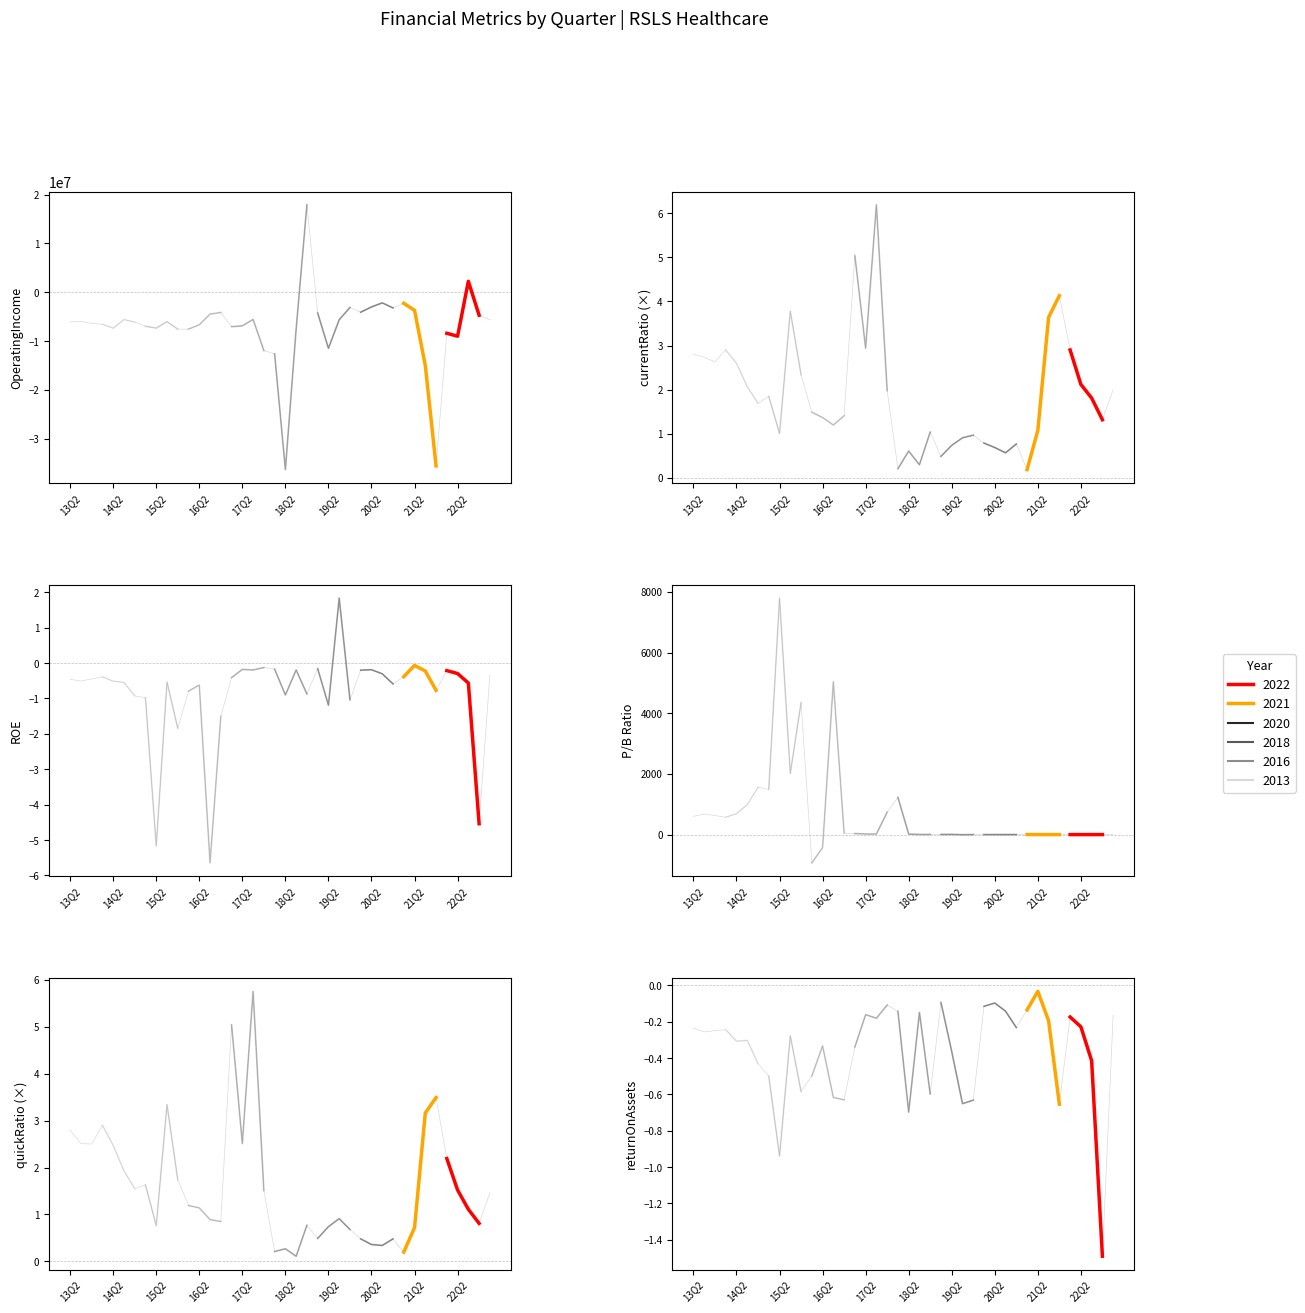

Which series has the largest range (max minus min)?

OperatingIncome